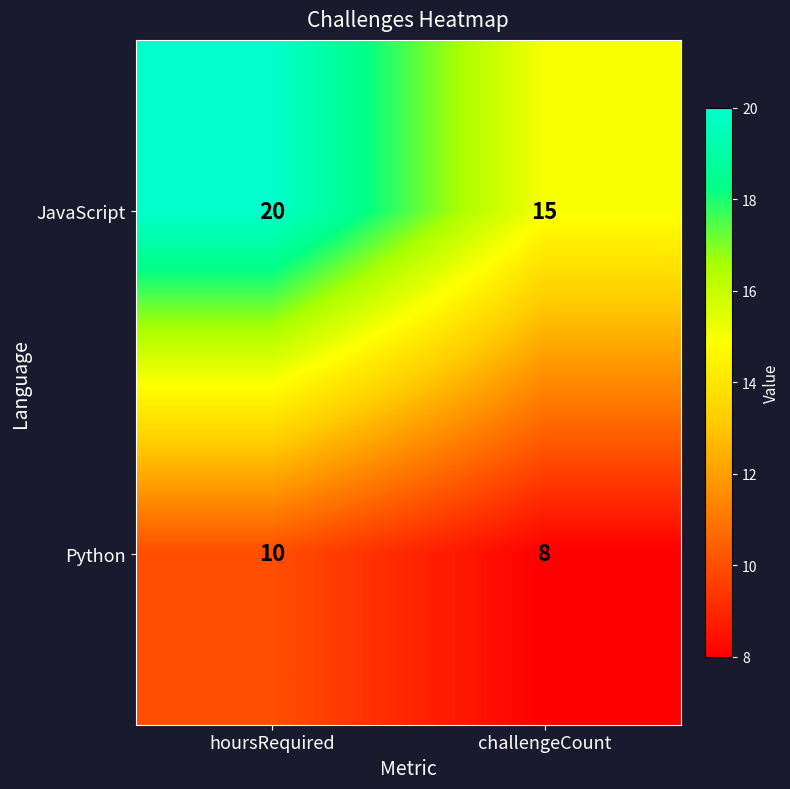

At how many categories does at least one series exceed 17?

1